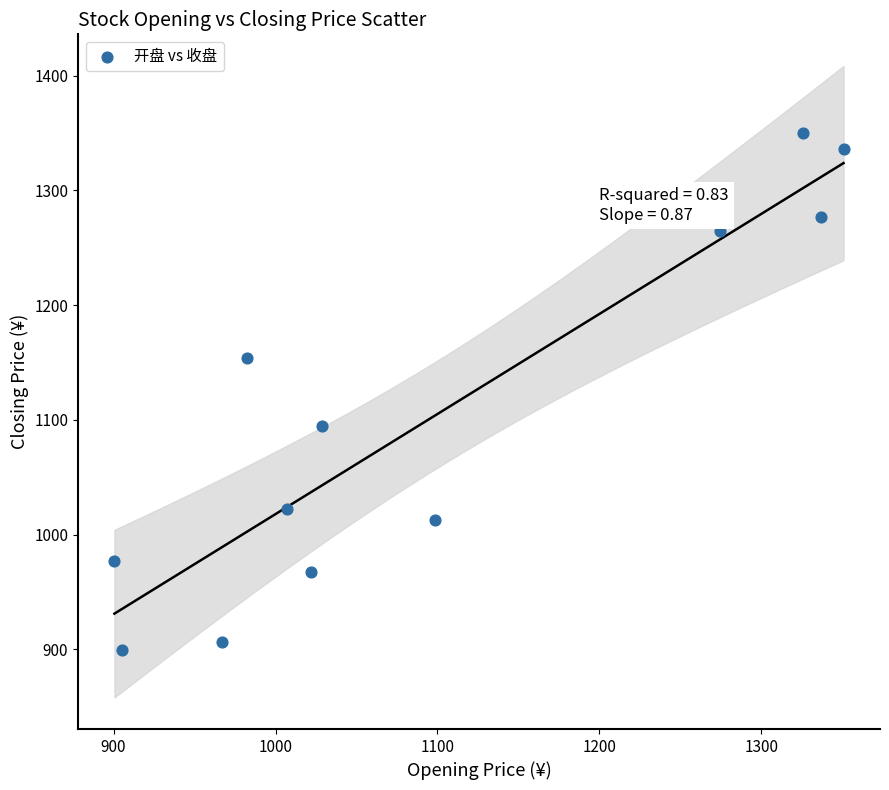

What is the average X value?

1099.9